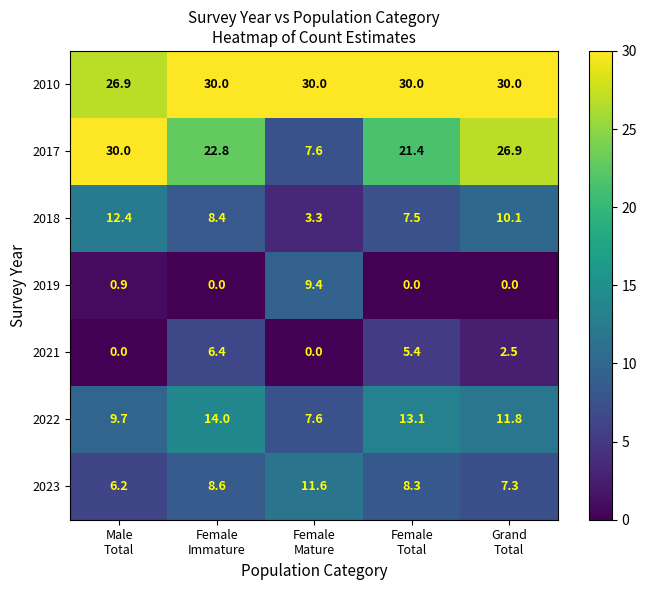

Between Male
Total and Female
Immature, which series saw the biggest shift?

2017